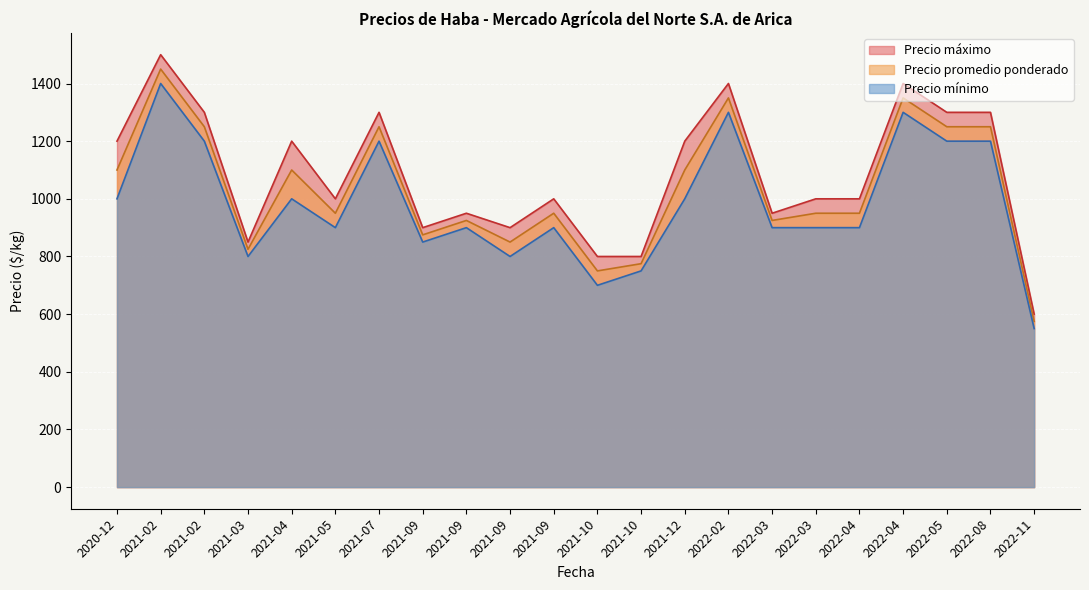

True or false: Precio promedio ponderado has a value of 1254 at 2021-09-10.

False